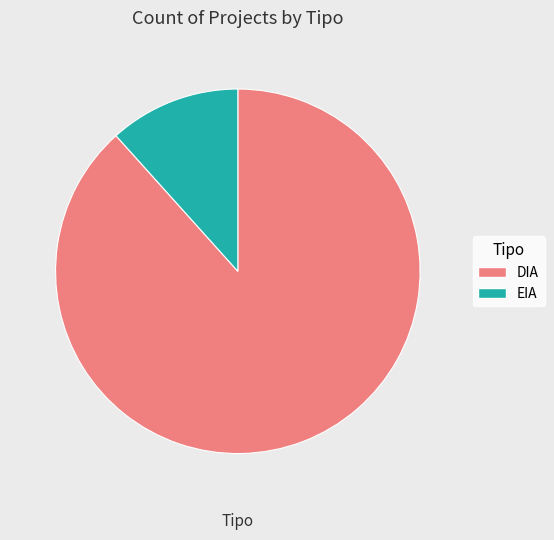

True or false: DIA accounts for 99% of the total.

False